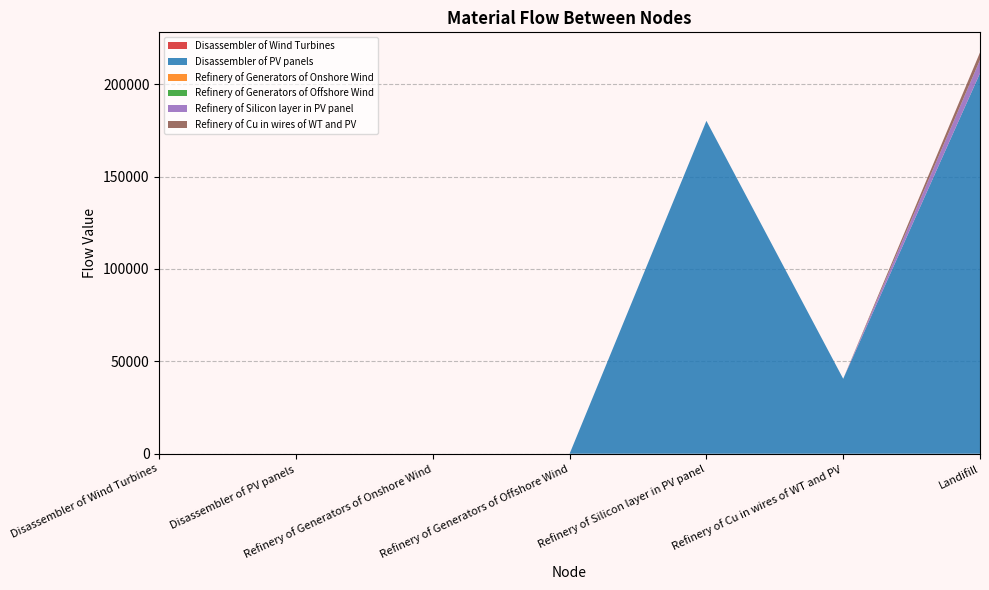

Reading right to left, what are all the values shown in this chart?

Disassembler of Wind Turbines: 0.0	0.0	0.0	0.0	0.0	0.0	0.0
Disassembler of PV panels: 205919.4	40554.5	180138.6	0.0	0.0	0.0	0.0
Refinery of Generators of Onshore Wind: 0.0	0.0	0.0	0.0	0.0	0.0	0.0
Refinery of Generators of Offshore Wind: 0.0	0.0	0.0	0.0	0.0	0.0	0.0
Refinery of Silicon layer in PV panel: 7205.5	0.0	0.0	0.0	0.0	0.0	0.0
Refinery of Cu in wires of WT and PV: 4055.5	0.0	0.0	0.0	0.0	0.0	0.0